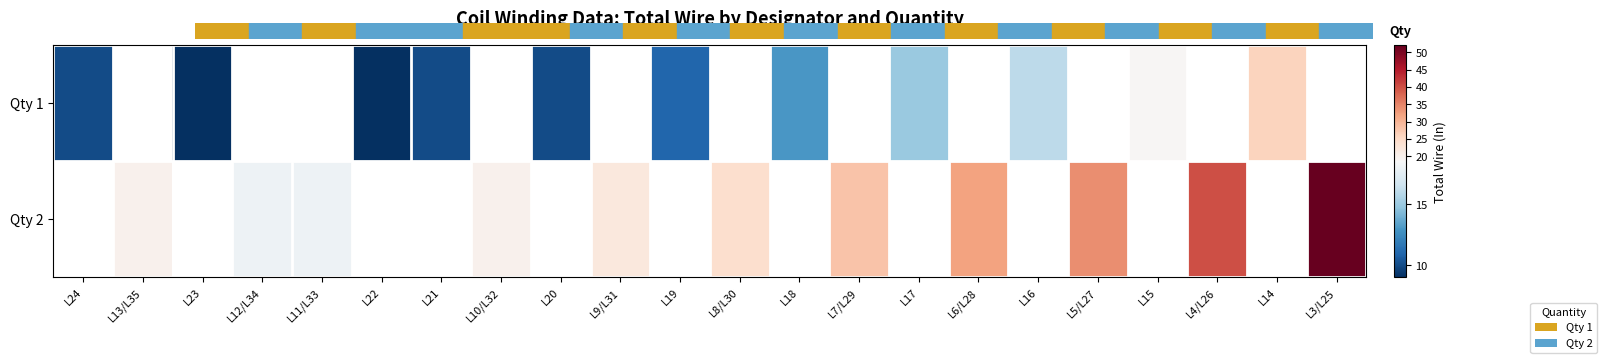

Rank the series at L13/L35 from lowest to highest value.

Qty 1, Qty 2